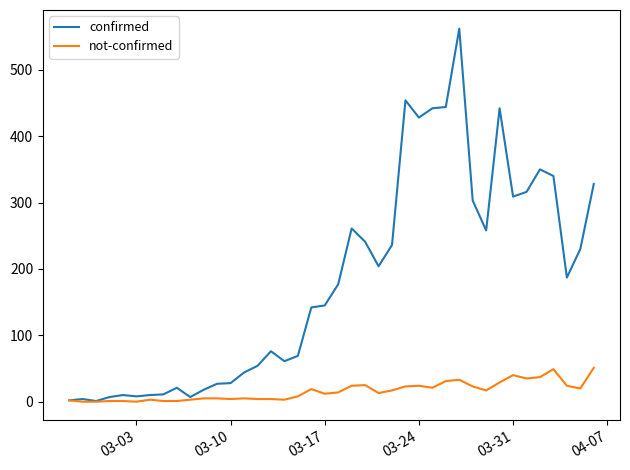

Rank the series by their average value, from lowest to highest.

not-confirmed, confirmed